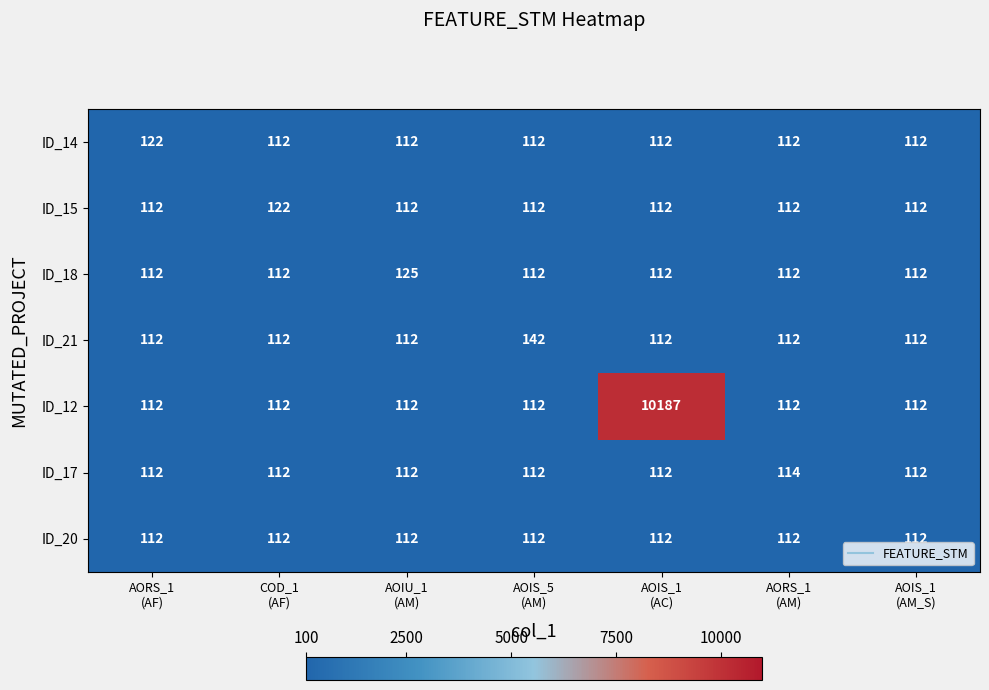

What is the smallest value displayed?

112